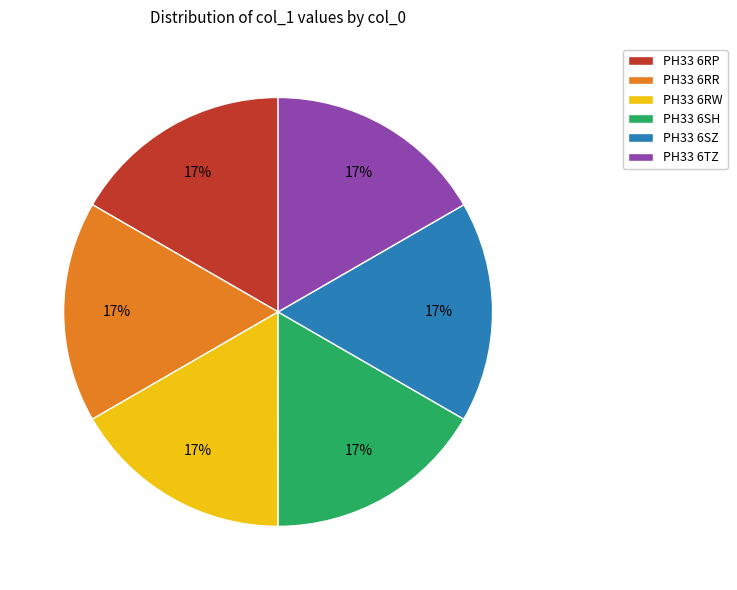

What percentage is the PH33 6TZ slice, to the nearest percent?

17%